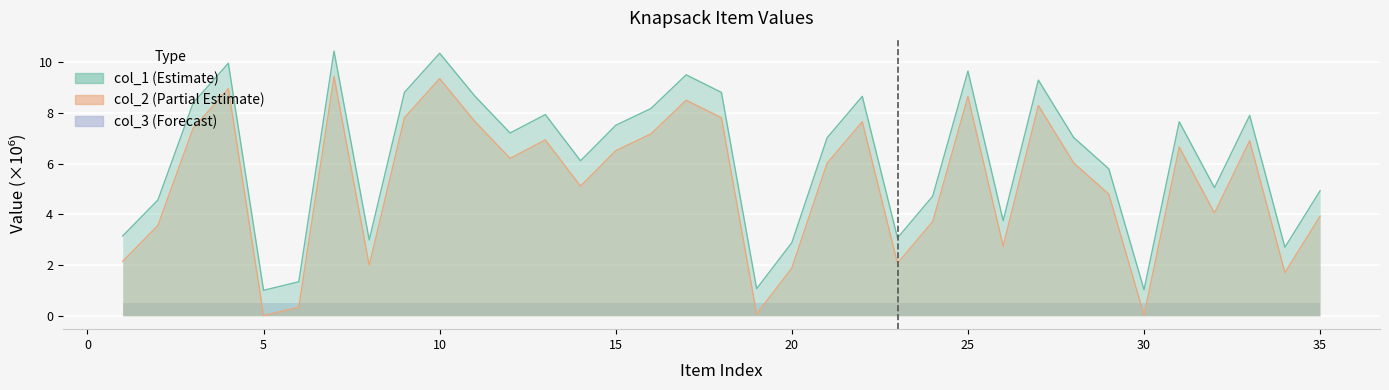

How many values in the col_2 series are below 6?

16